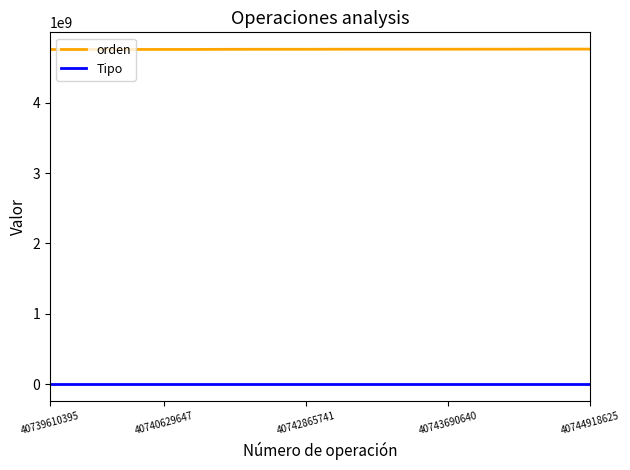

What are all the series names shown in the legend?

orden, Tipo